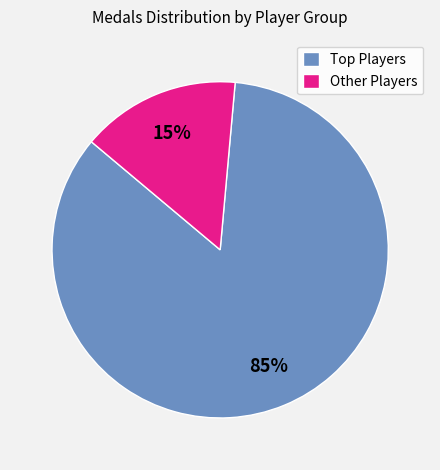

Is there a majority slice in this chart?

Yes